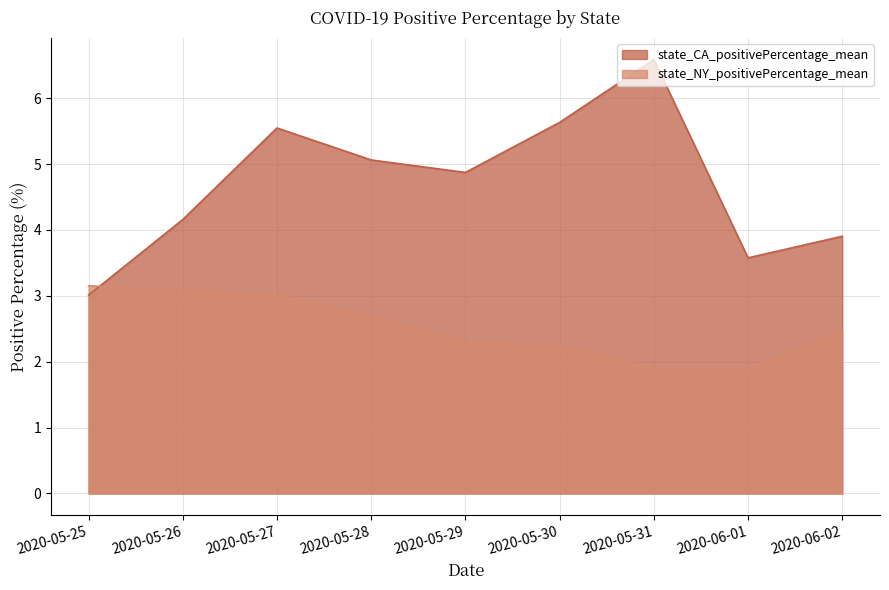

Rank the series at 2020-05-25 from lowest to highest value.

state_CA_positivePercentage_mean, state_NY_positivePercentage_mean